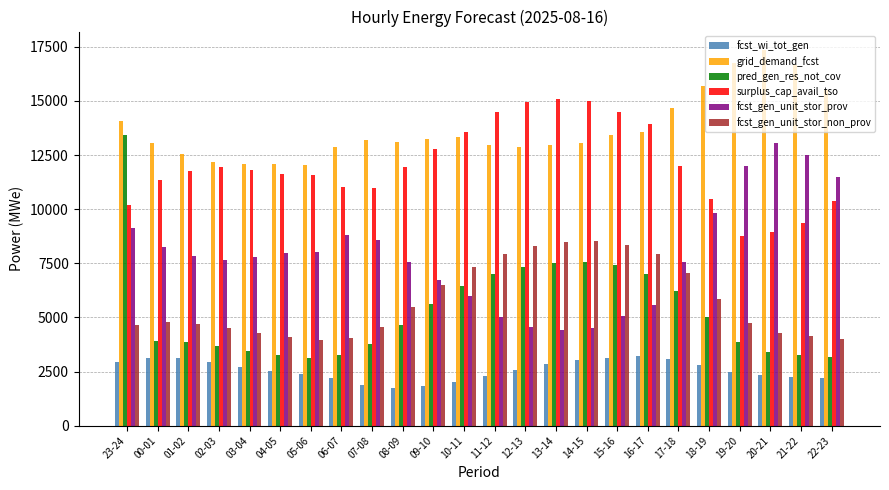

What is the sum of all fcst_gen_unit_stor_prov values?

189930